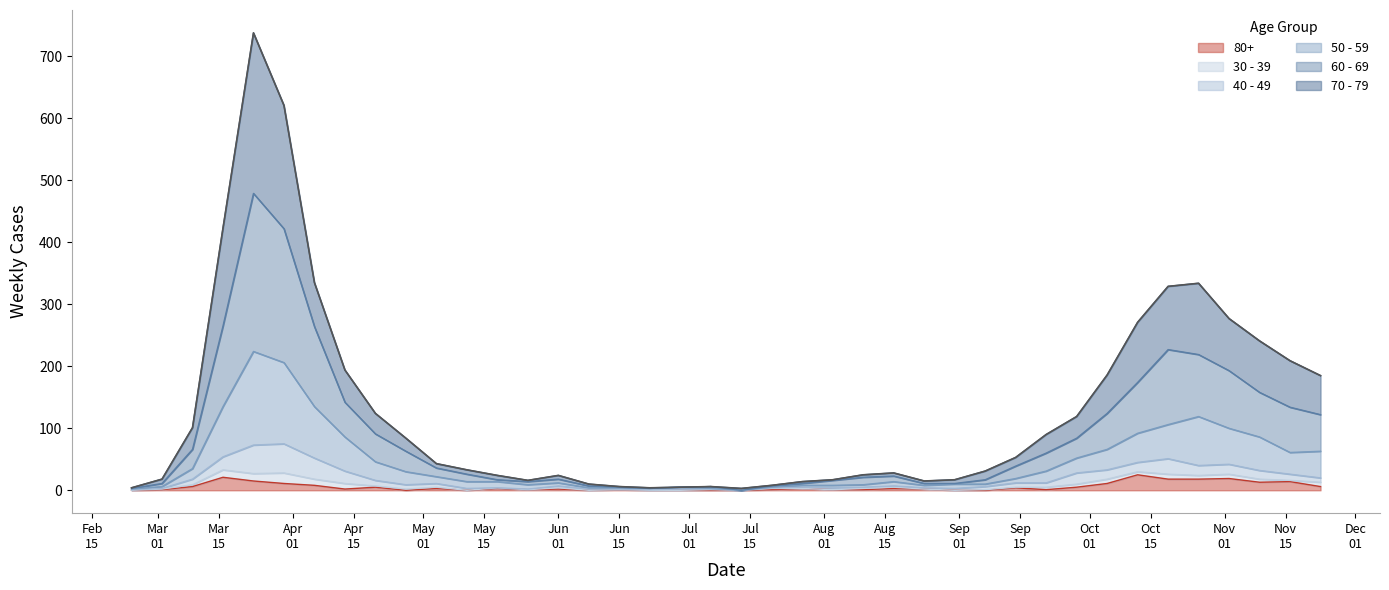

True or false: 70 - 79 and 50 - 59 intersect in this chart.

False